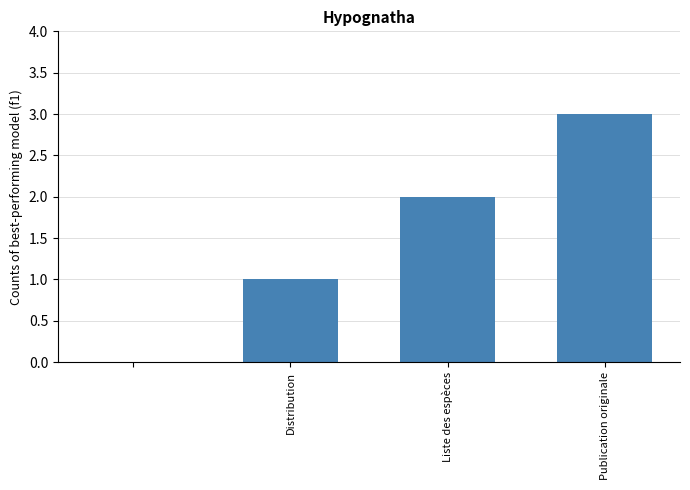

What is the maximum value shown in the chart?

3